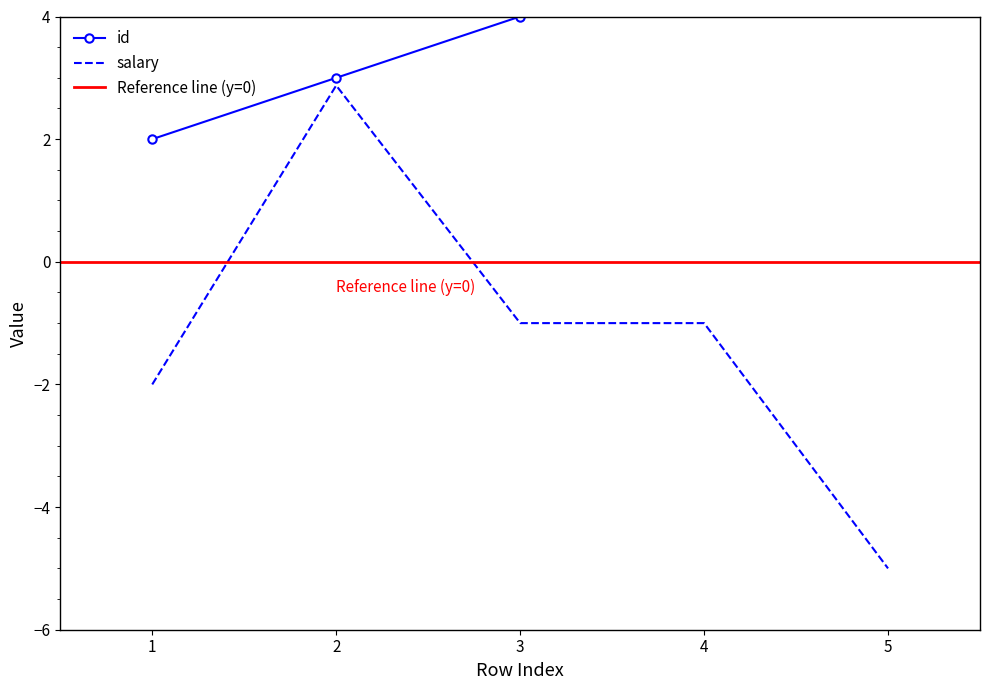

How many values in the salary series exceed -1?

1